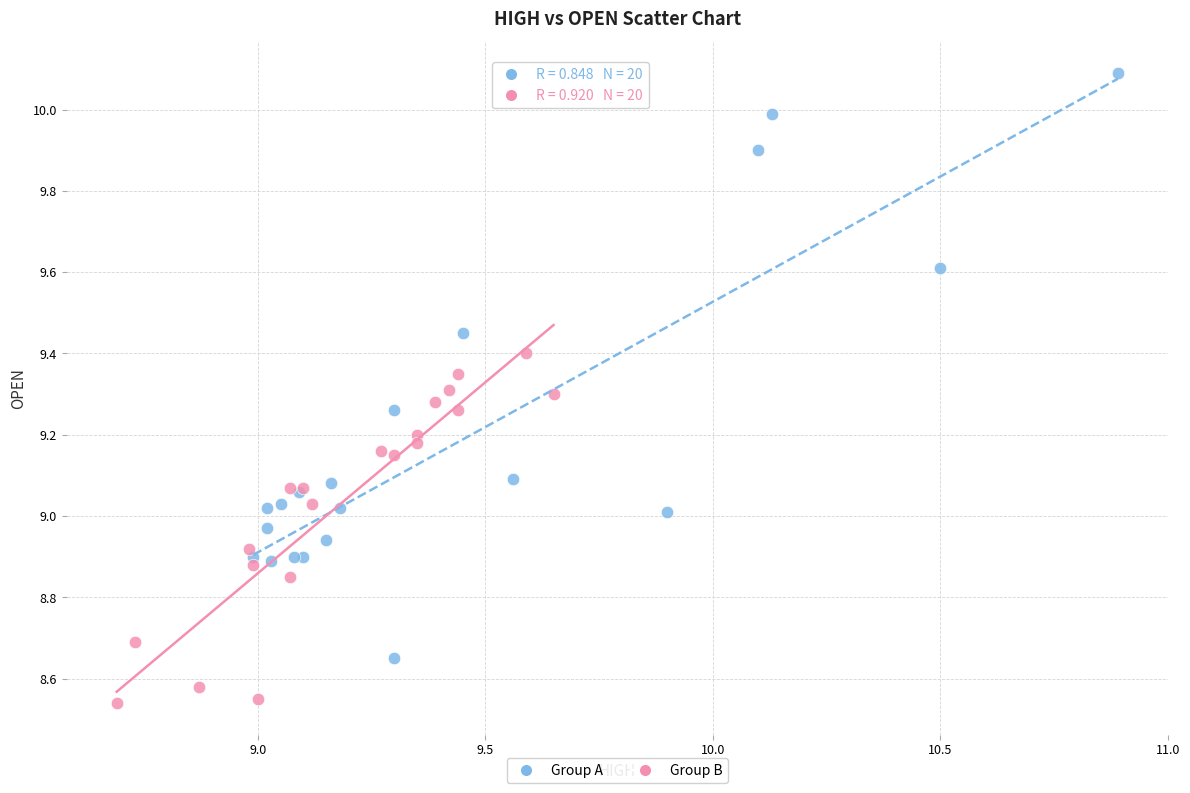

Which series has the largest Y range (max minus min)?

Group A